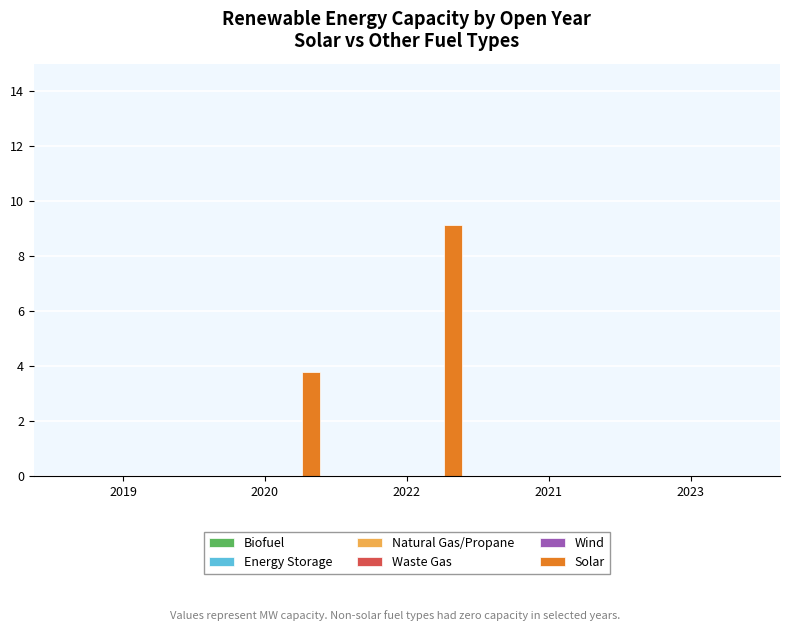

How many categories are shown in the chart?

5